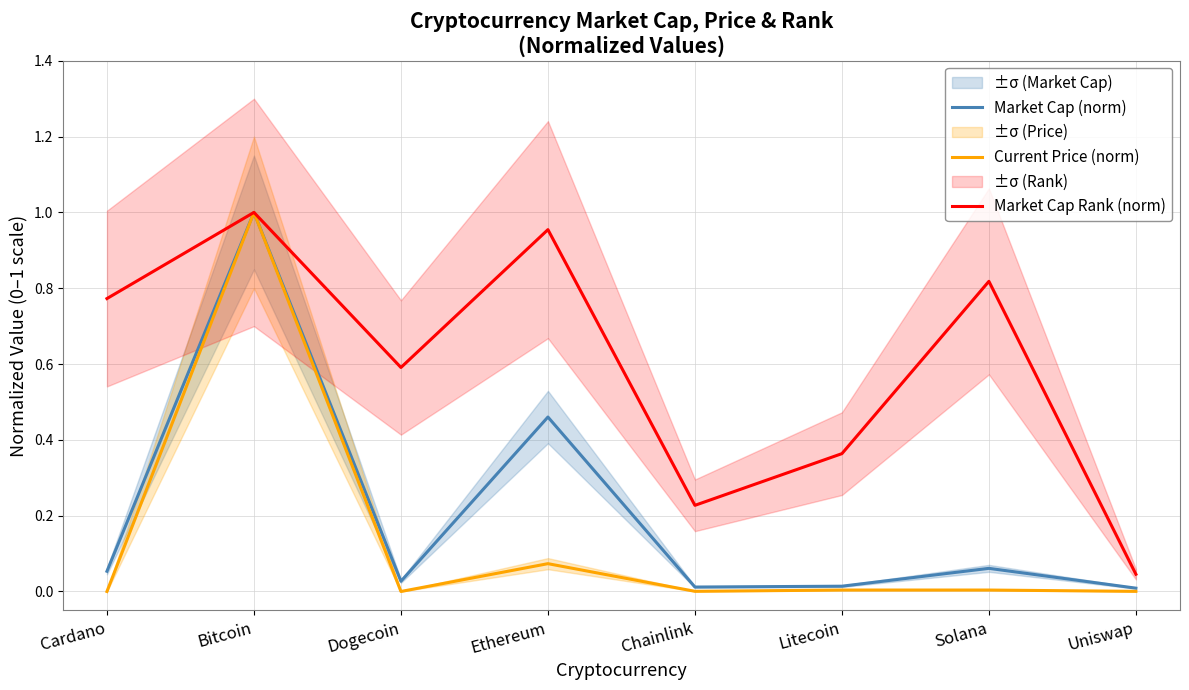

The Current Price (norm) series shows 0.0 at Litecoin. True or false?

False